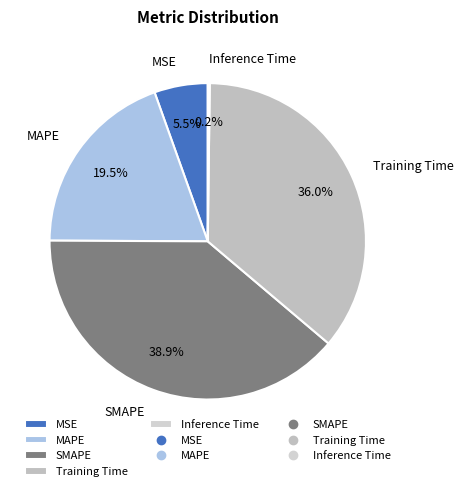

What is the largest slice in the pie chart?

SMAPE